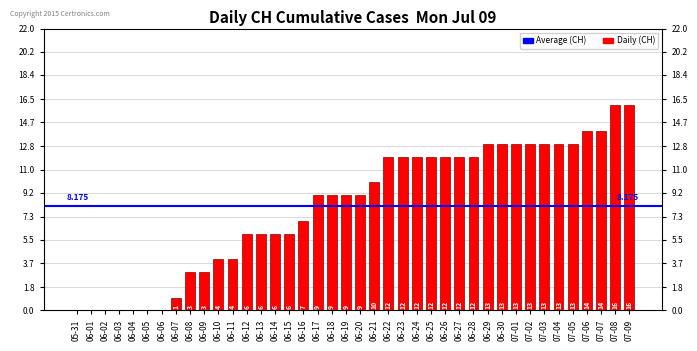

What is the difference between the values at 06-01 and 07-02?

13